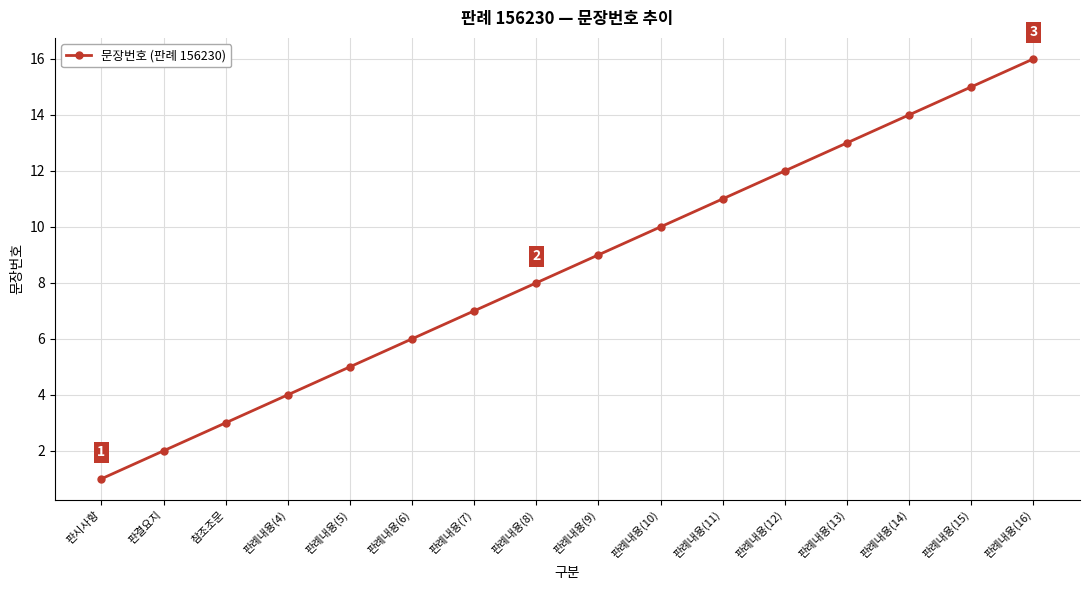

Reading left to right, what are all the values shown in this chart?

1	2	3	4	5	6	7	8	9	10	11	12	13	14	15	16